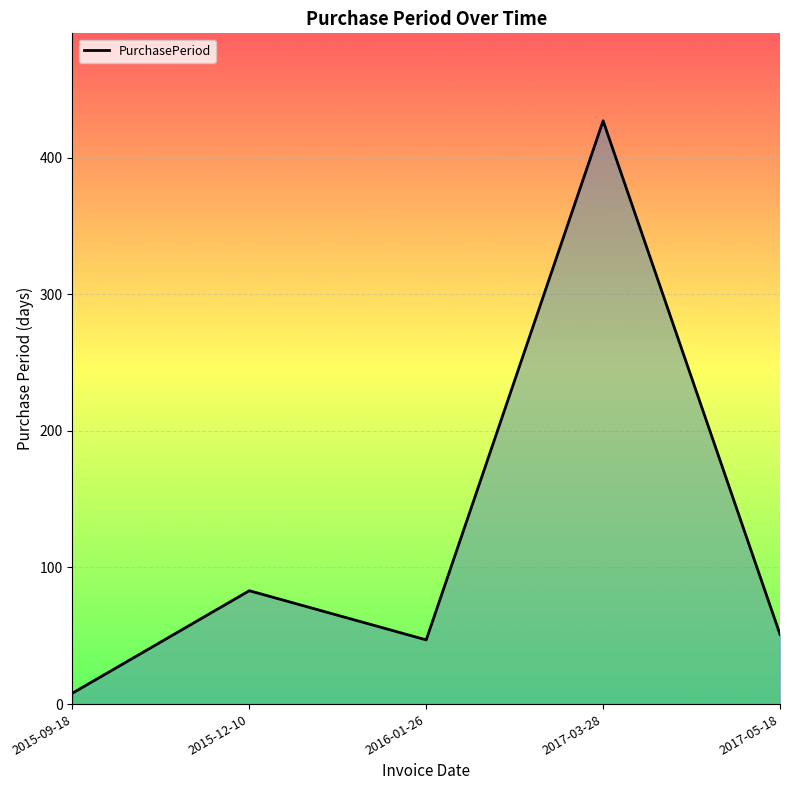

How many categories are shown in the chart?

5